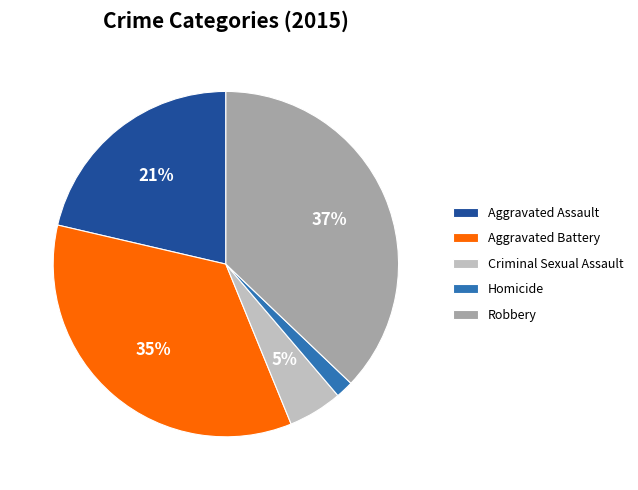

What is the largest slice in the pie chart?

Robbery